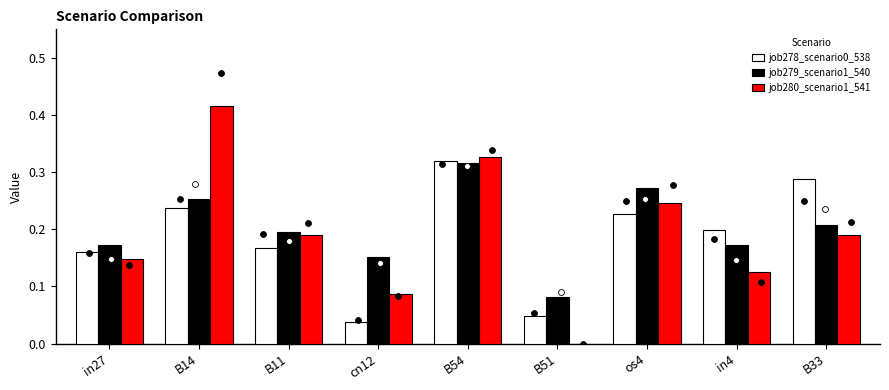

Which series reaches the minimum Y coordinate?

job280_scenario1_541